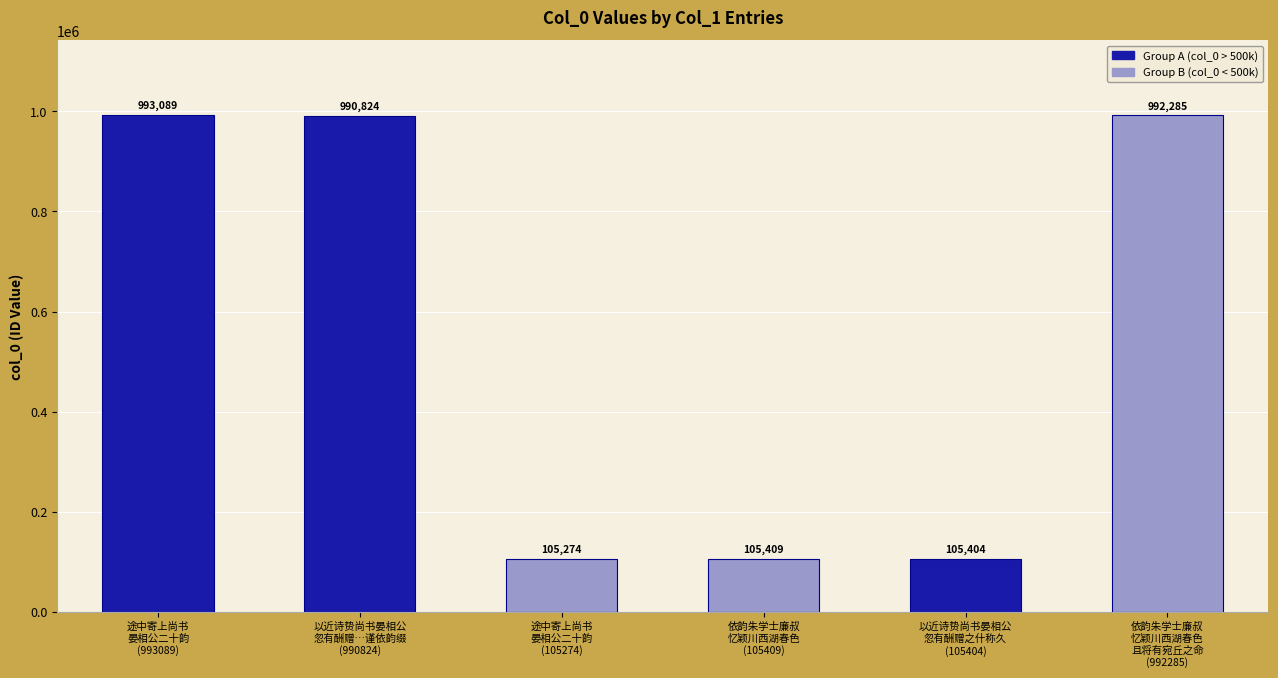

At which category does the chart reach its peak across all series?

途中寄上尚书
晏相公二十韵
(993089)